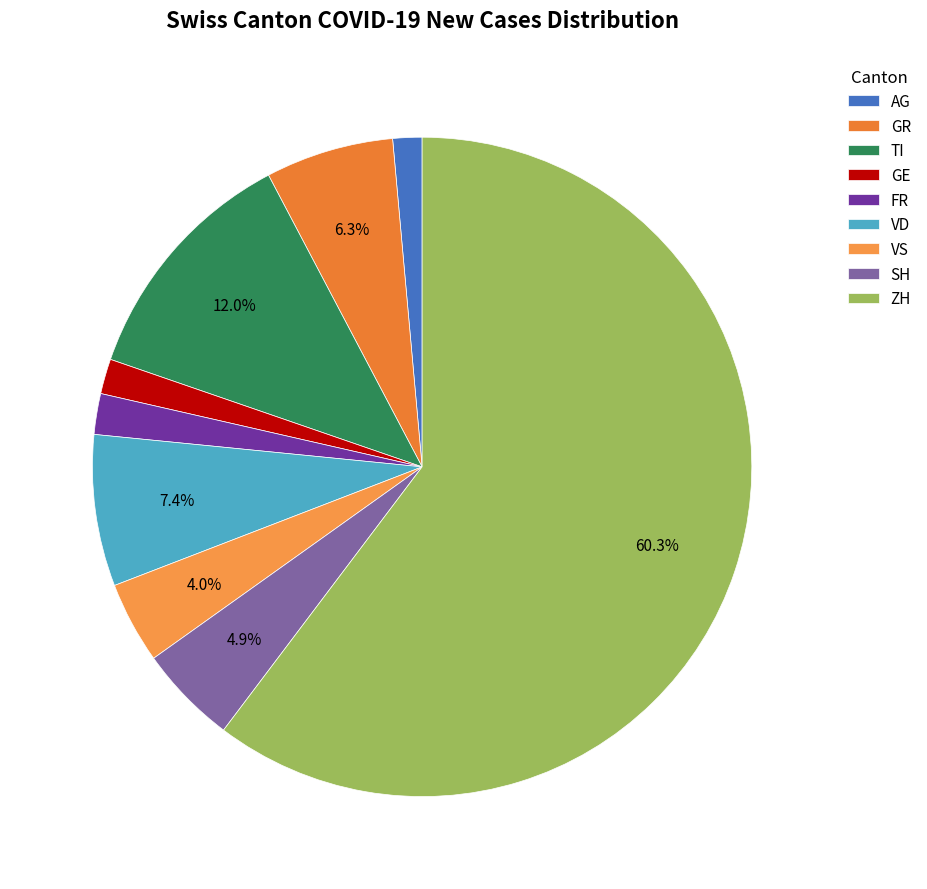

Is there a majority slice in this chart?

Yes